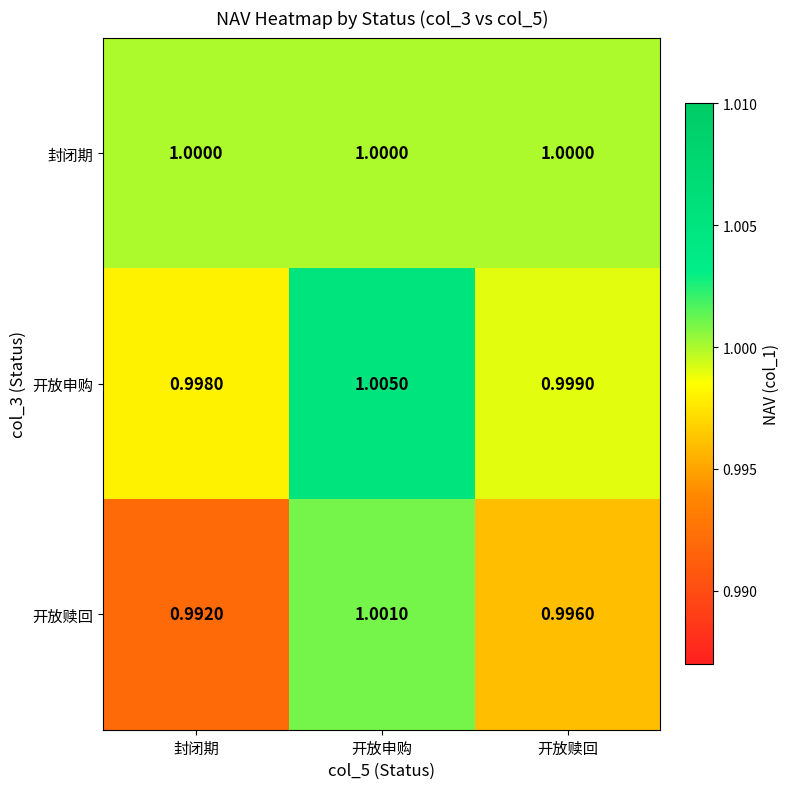

At which category is the sum across all series the highest?

开放申购